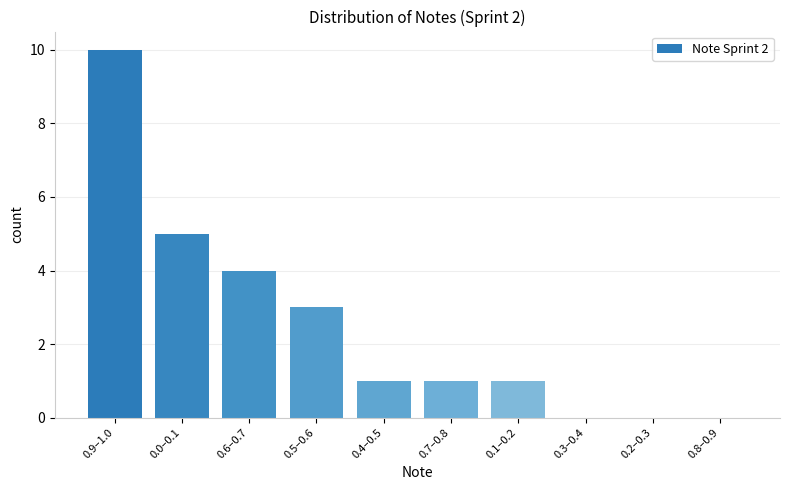

Reading right to left, extract all data points from this chart.

0.8–0.9=0	0.2–0.3=0	0.3–0.4=0	0.1–0.2=1	0.7–0.8=1	0.4–0.5=1	0.5–0.6=3	0.6–0.7=4	0.0–0.1=5	0.9–1.0=10